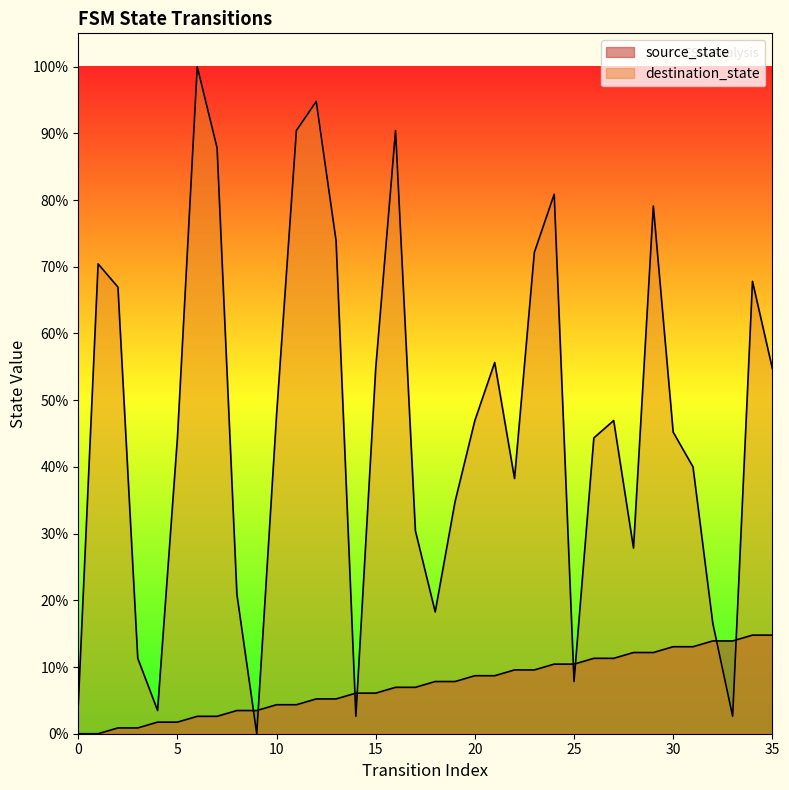

Which series contains the lowest Y value?

source_state